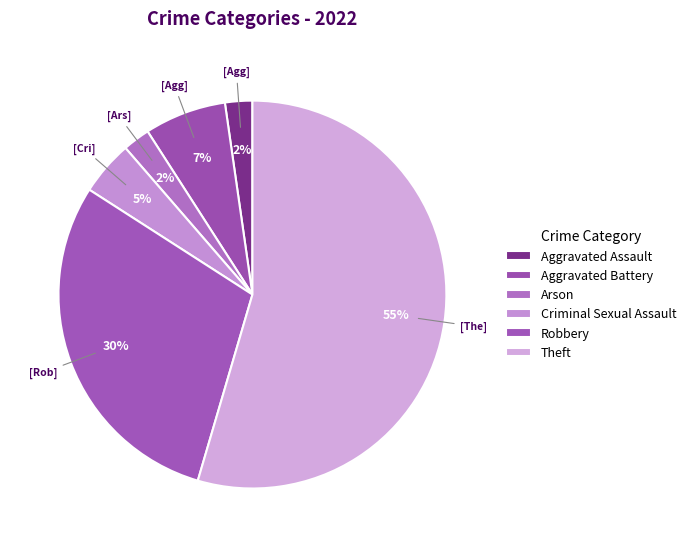

Between Theft and Arson, which is larger?

Theft